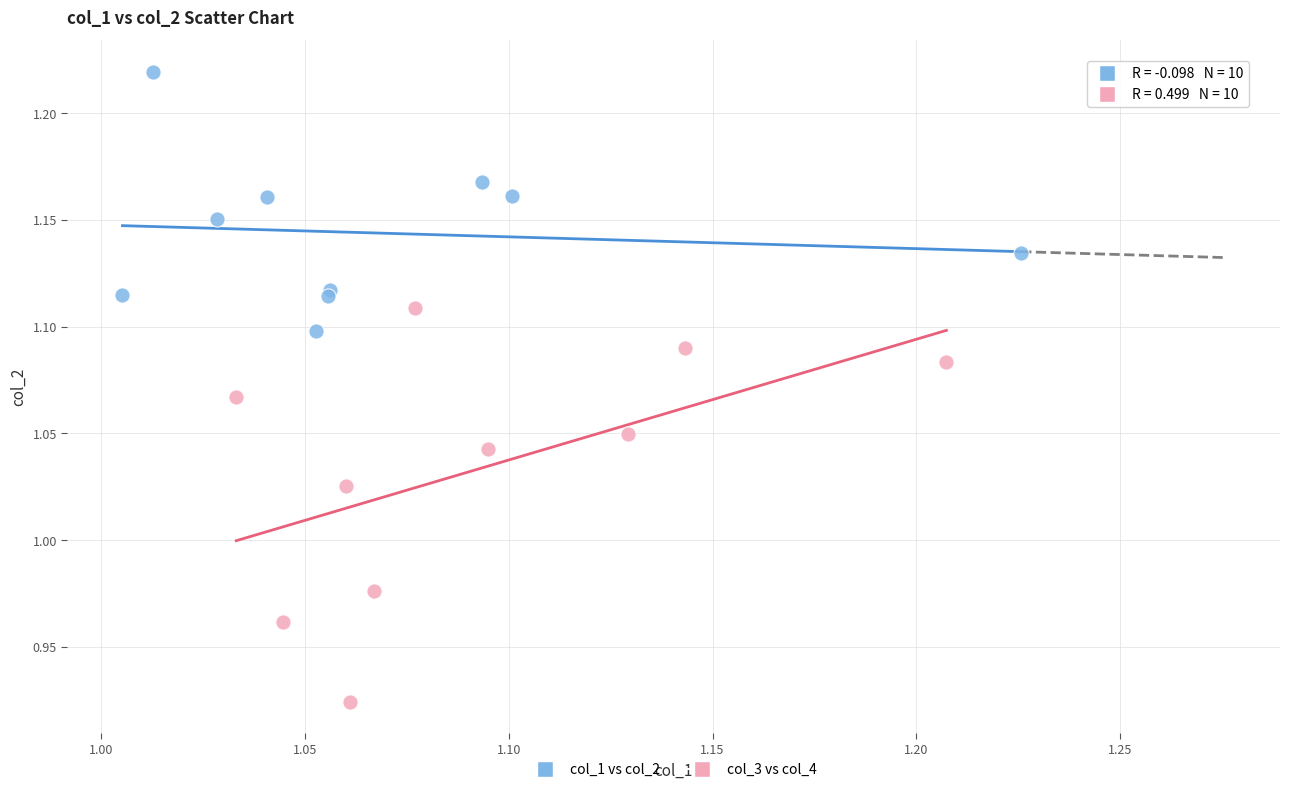

Which series contains the highest Y value?

col_1 vs col_2